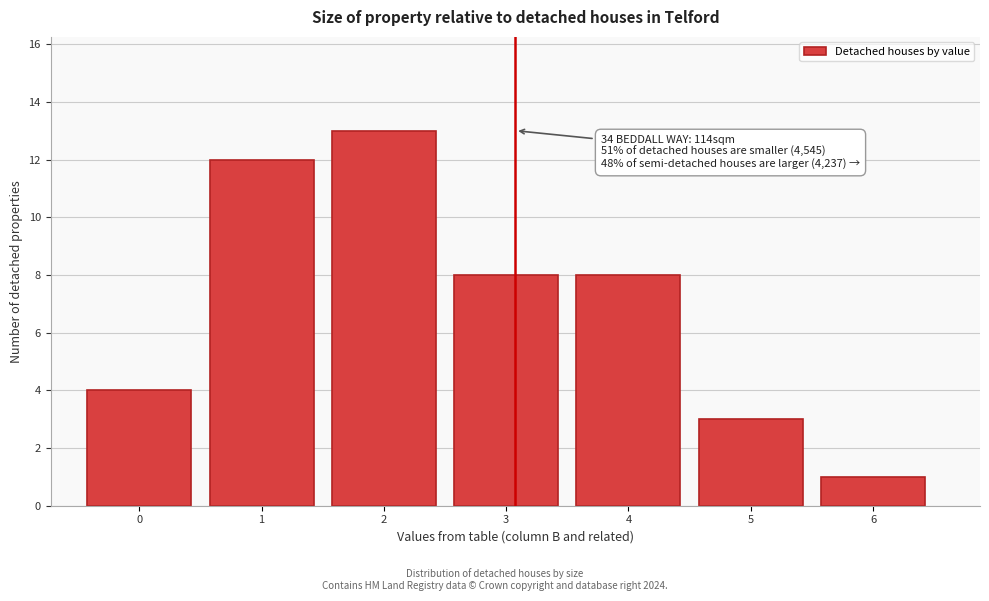

Reading right to left, extract all data points from this chart.

6=1	5=3	4=8	3=8	2=13	1=12	0=4